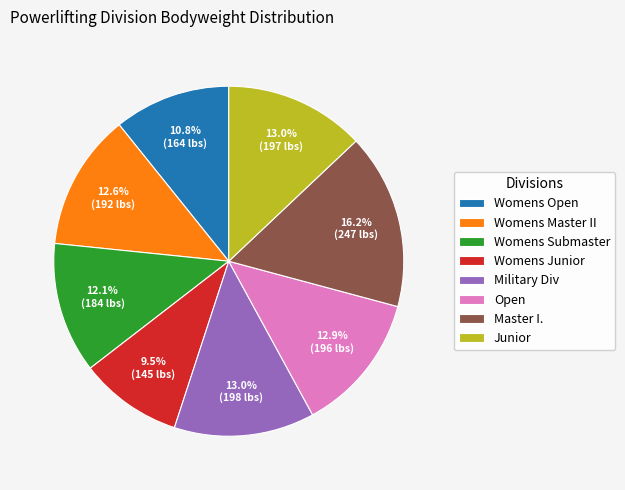

Does Master I. account for over 50% of the chart?

No